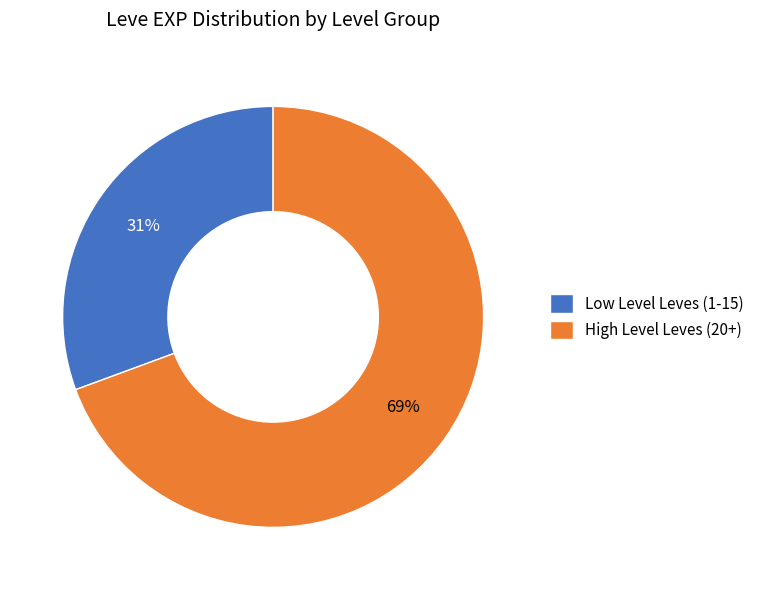

To the nearest percent, what is the average slice percentage?

50%